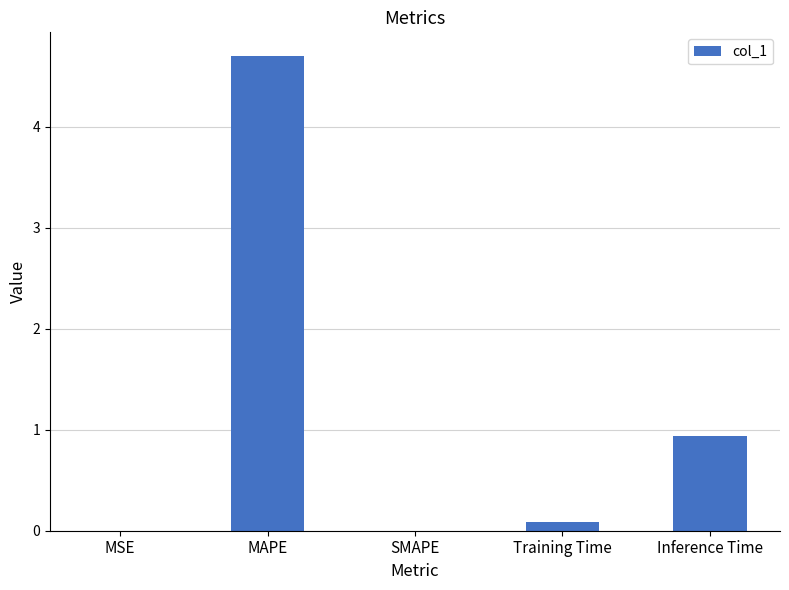

Is it true that the value at MAPE is 4.7?

True